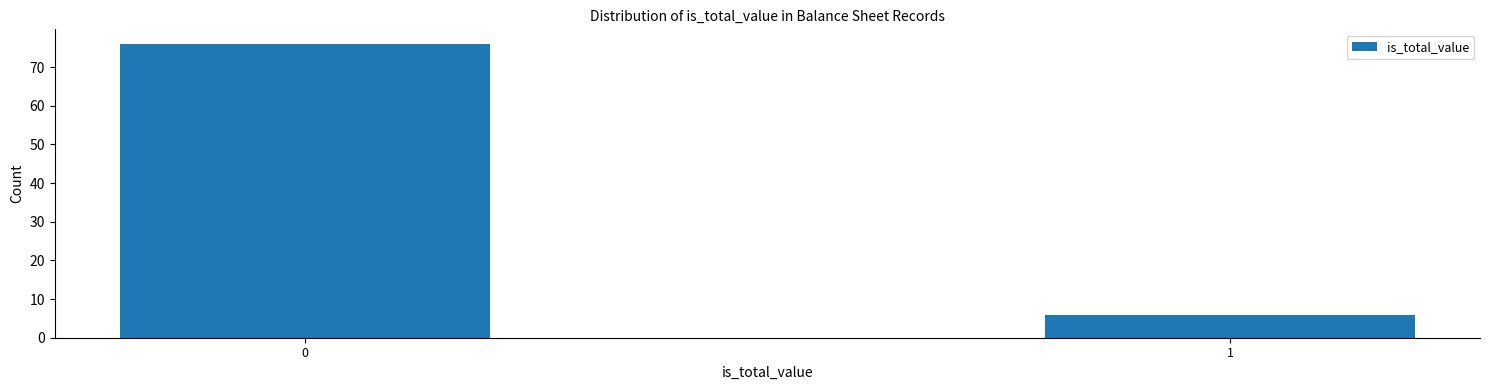

Reading left to right, extract all data points from this chart.

76	6